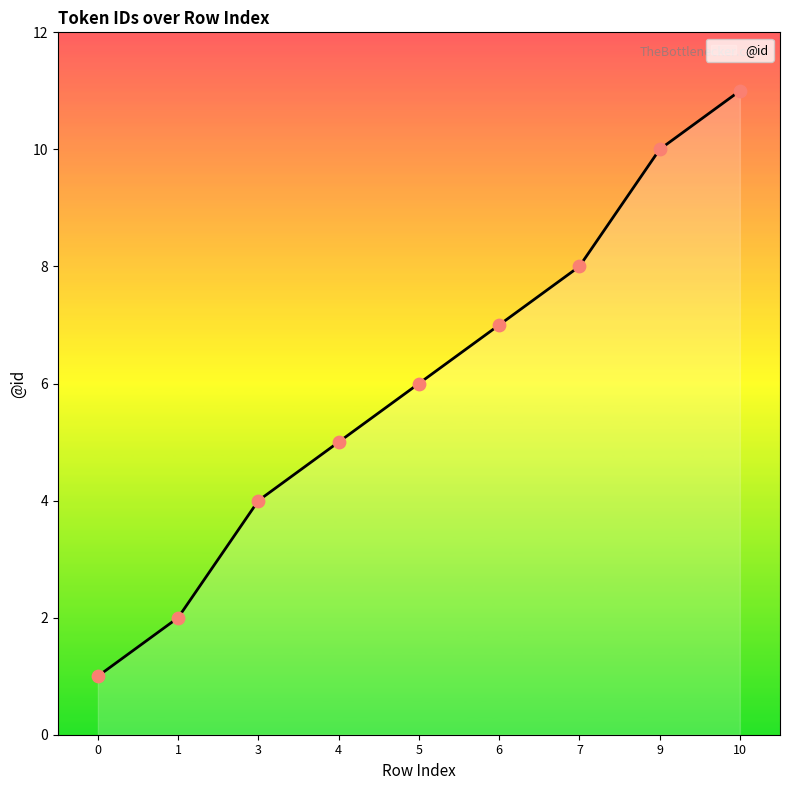

Which has a higher value, 0 or 6?

6